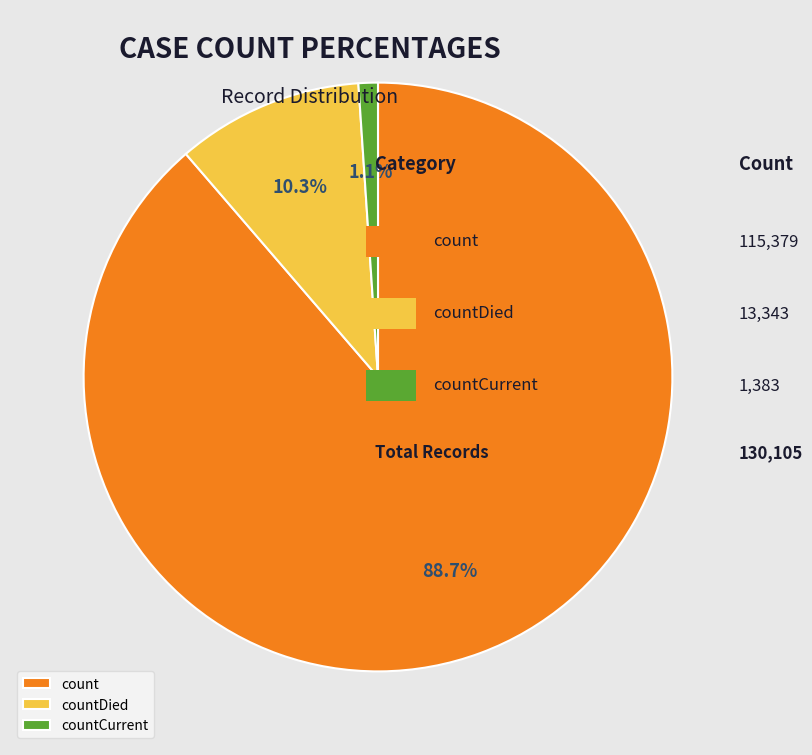

How many segments does this pie chart have?

3